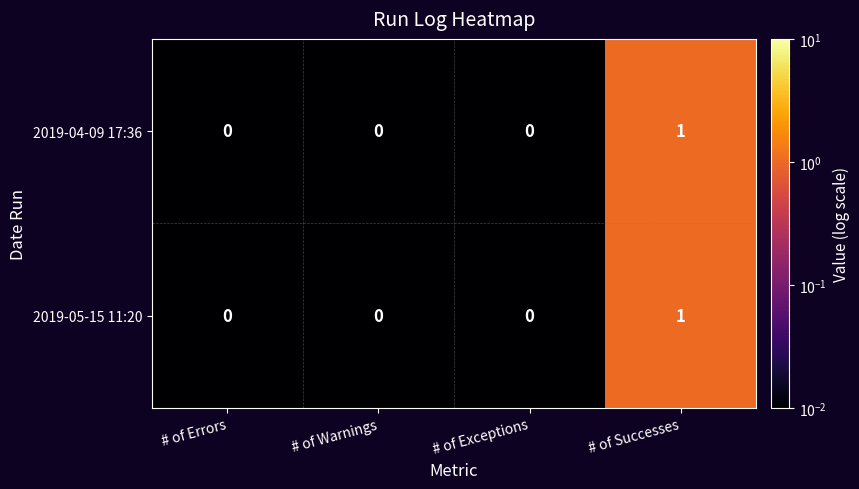

Reading left to right, list all the values displayed in this chart.

2019-04-09 17:36: 0	0	0	1
2019-05-15 11:20: 0	0	0	1